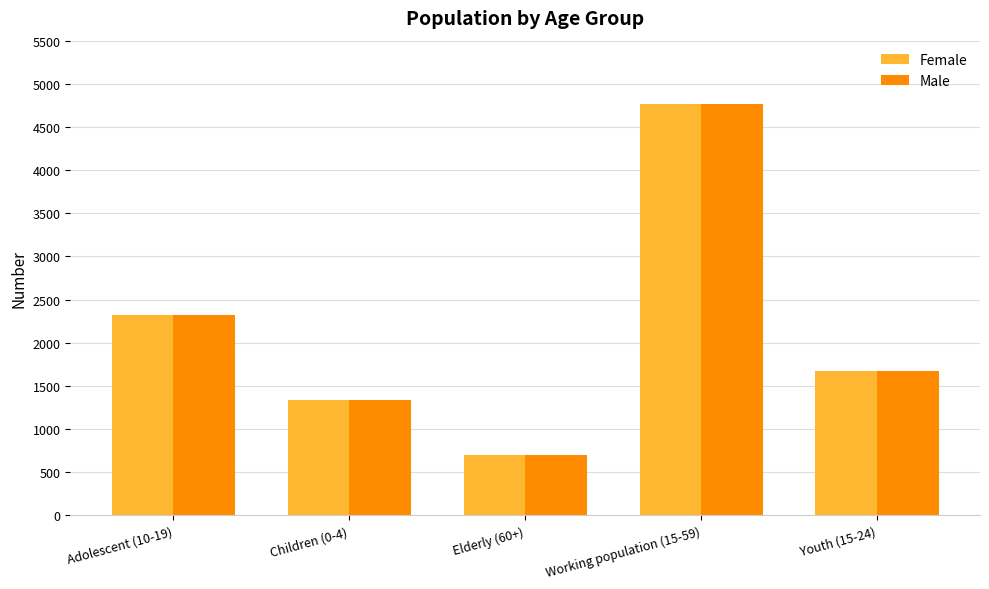

Where does the Male series first go above 1678?

Adolescent (10-19)